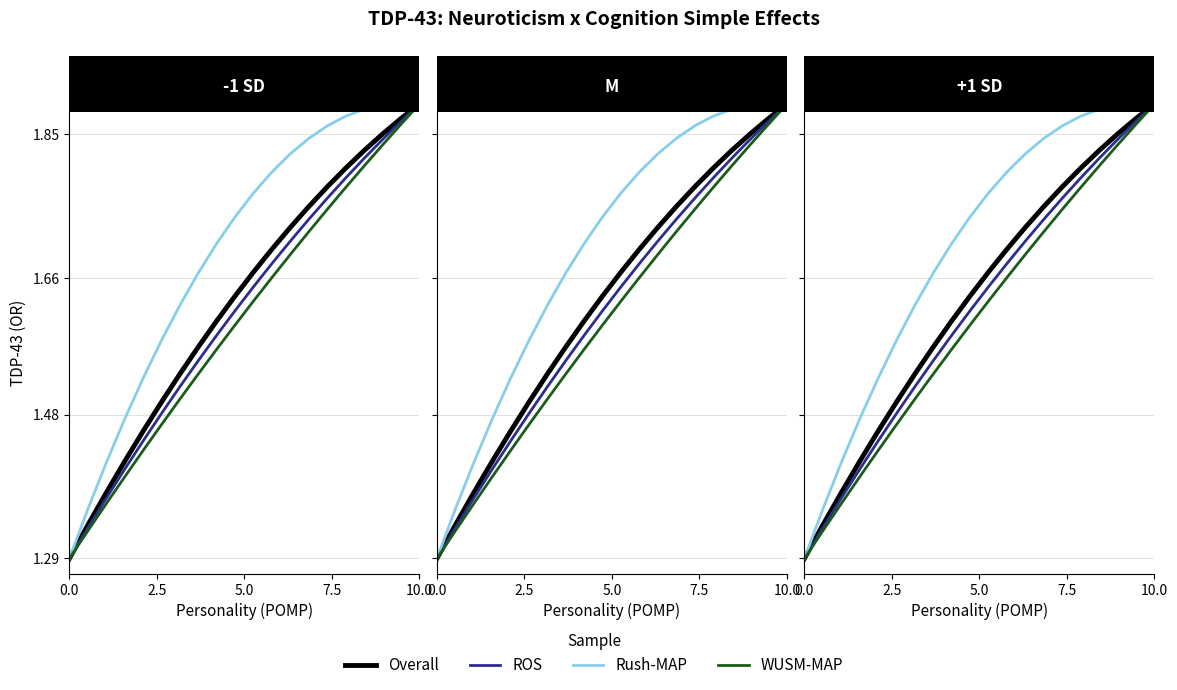

At how many categories does at least one series exceed 1?

20